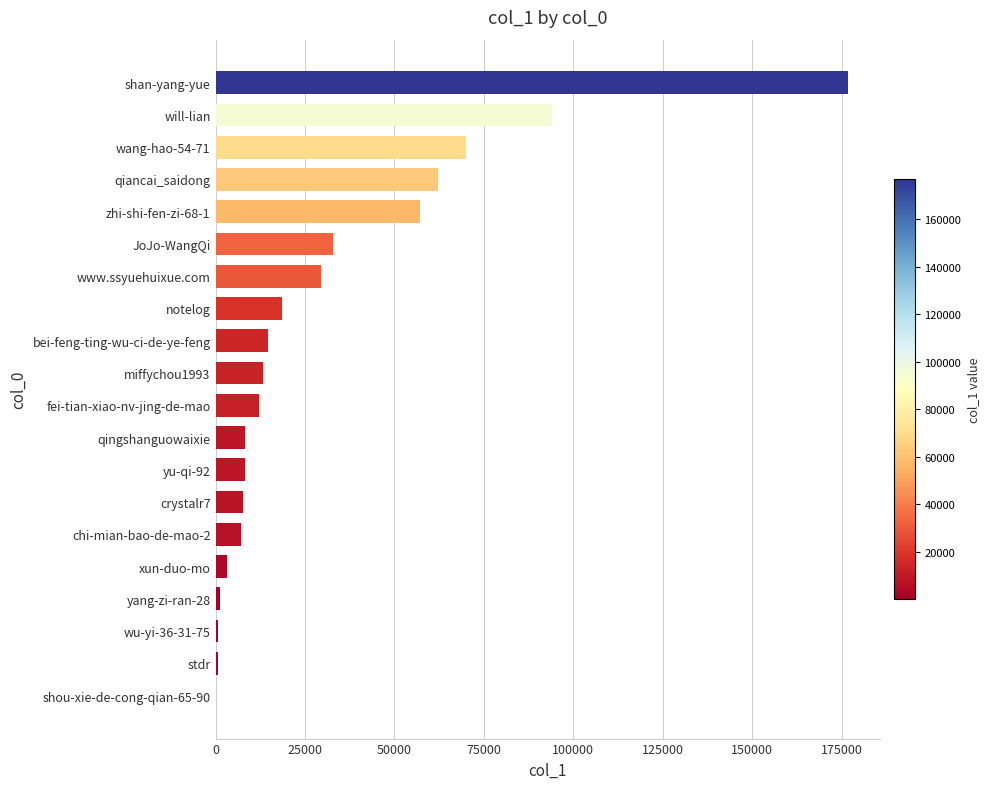

What is the greatest value displayed?

176820